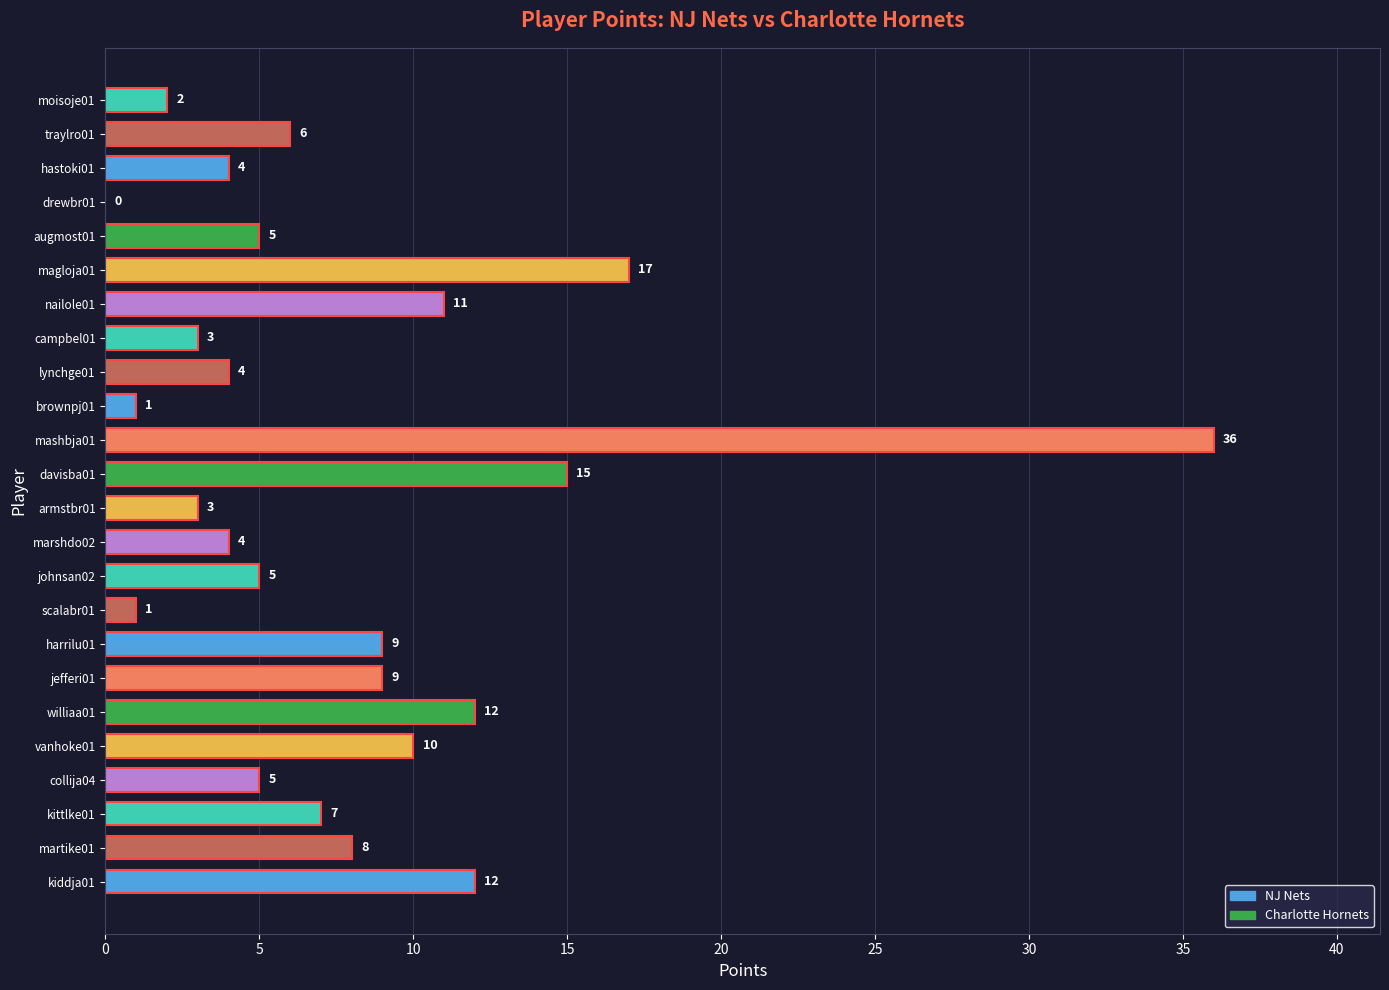

The chart shows a value of 8 at martike01. True or false?

True